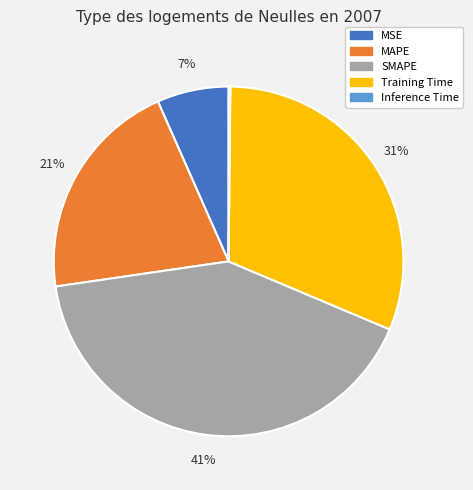

To the nearest percent, what is the average slice percentage?

20%